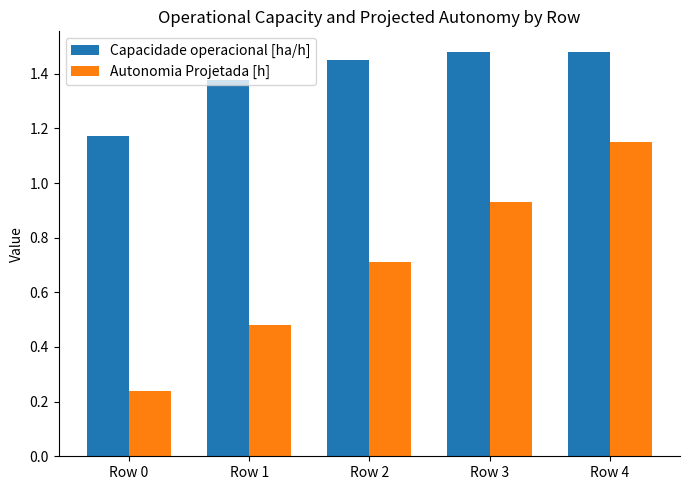

Is it true that Autonomia Projetada [h] equals 0.1 at Row 0?

False